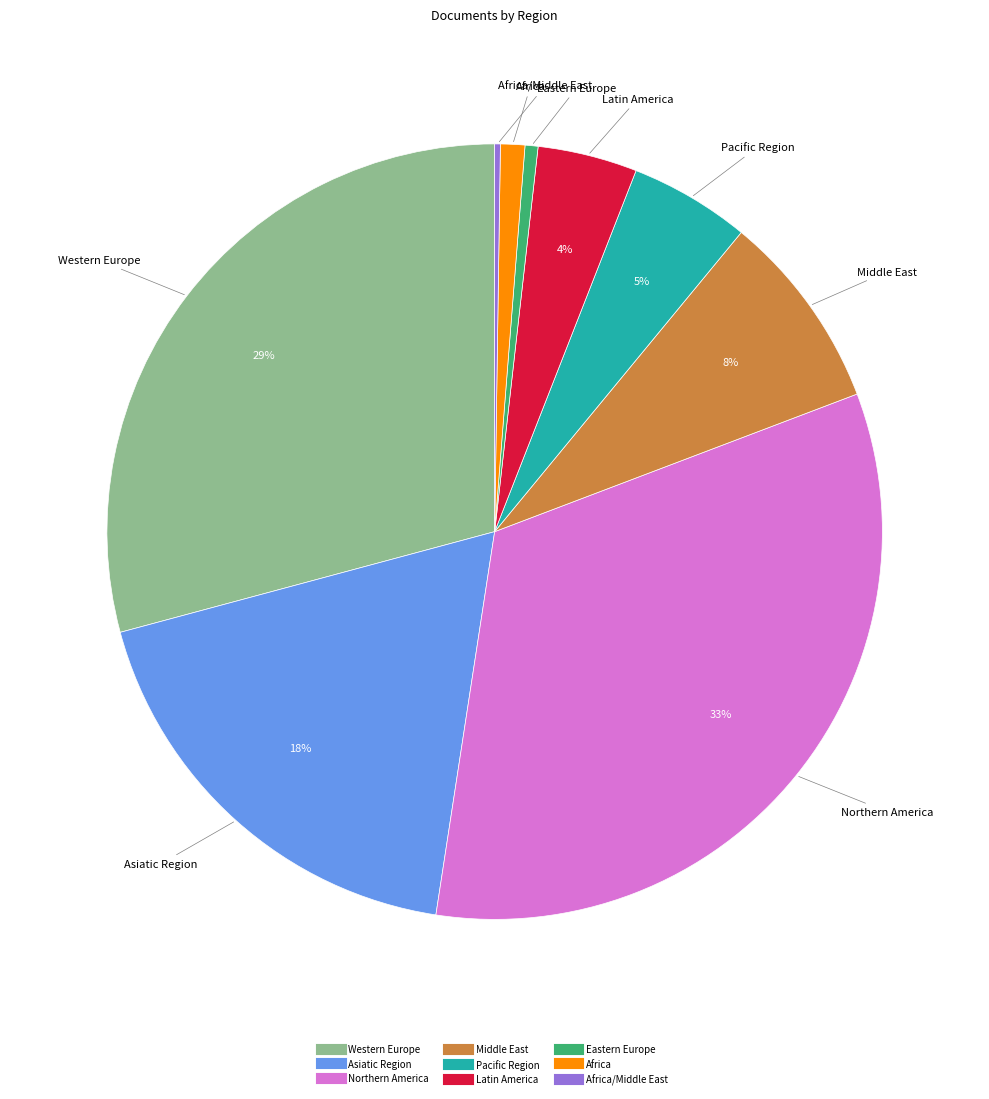

Is there any slice that represents more than half of the pie?

No